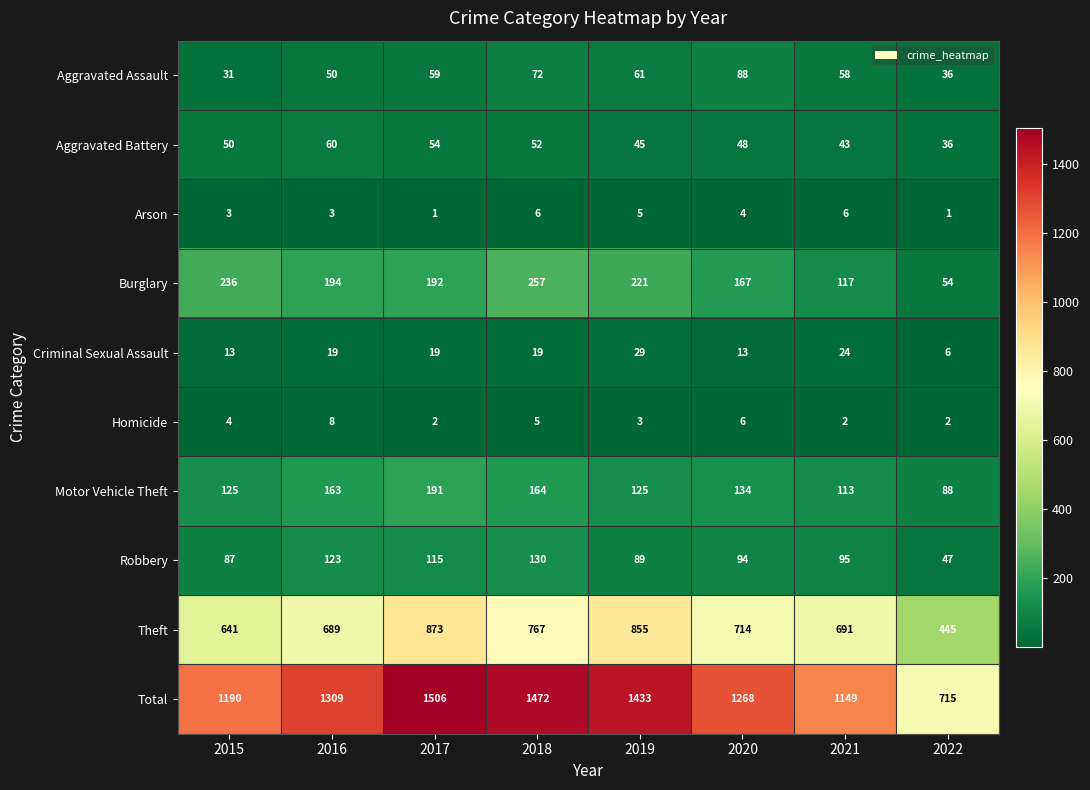

Rank the series by their maximum value, from lowest to highest.

Arson, Homicide, Criminal Sexual Assault, Aggravated Battery, Aggravated Assault, Robbery, Motor Vehicle Theft, Burglary, Theft, Total